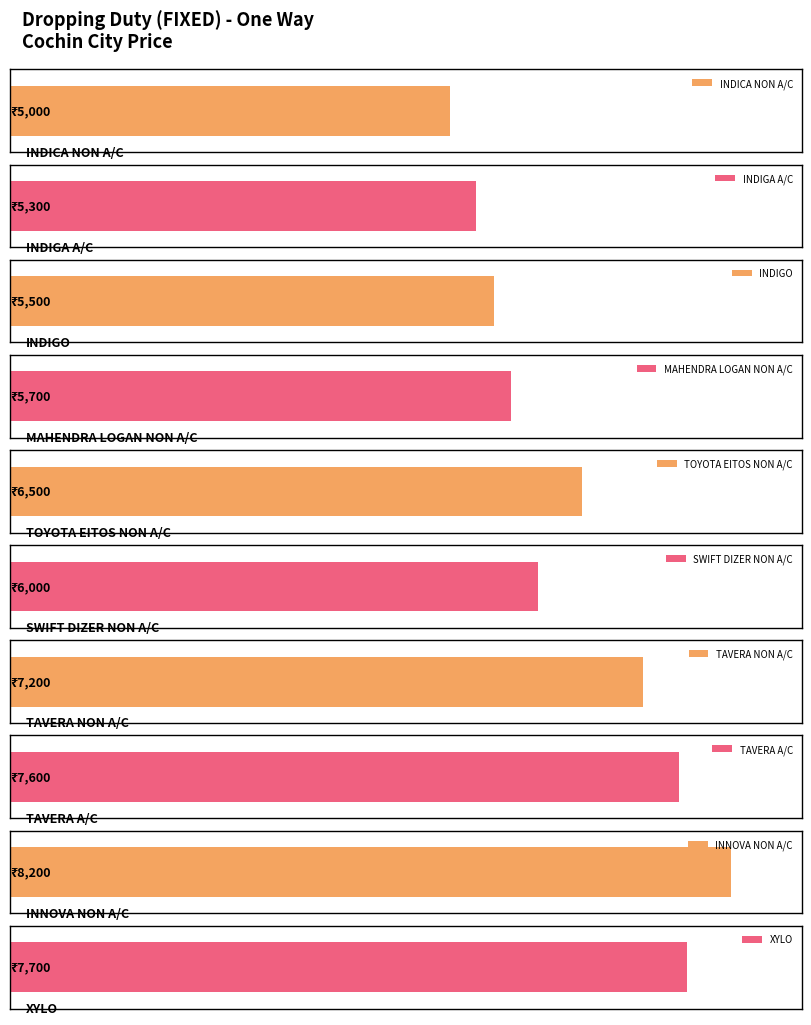

Is it true that the value at INDICA NON A/C is 5000?

True